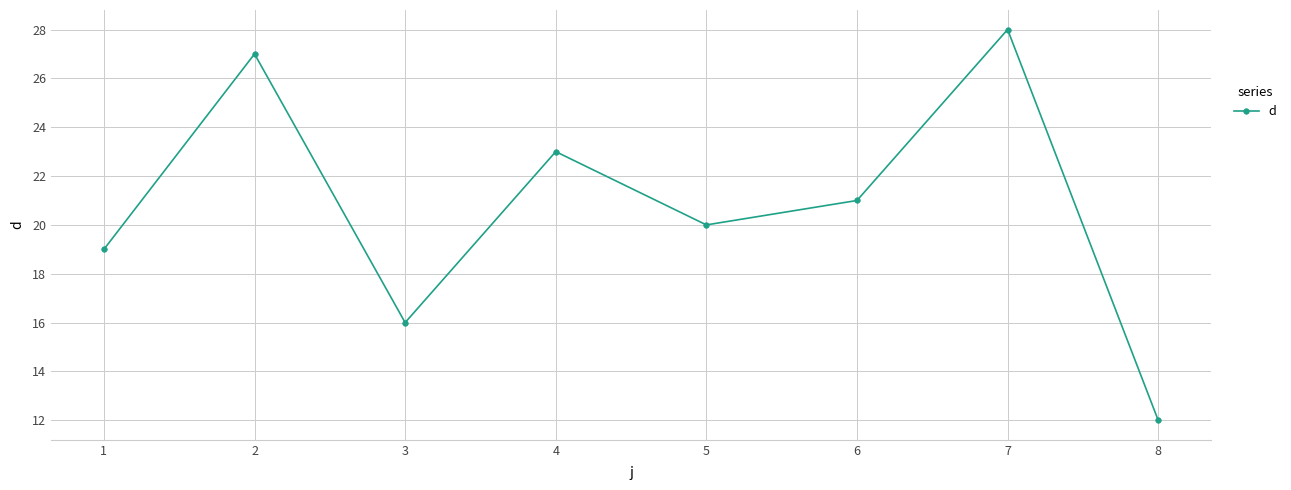

What is the sum of the values at 2 and 5?

47